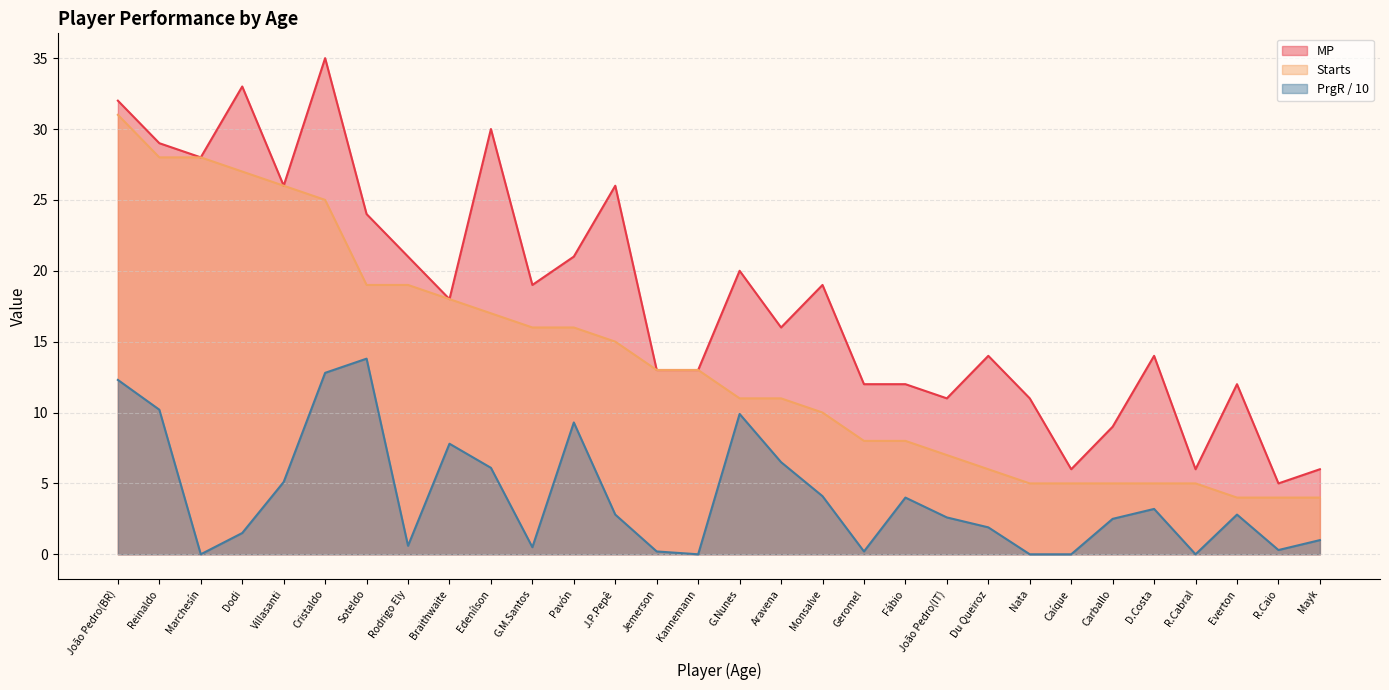

What is the difference between the highest and lowest values at 27?

19.7